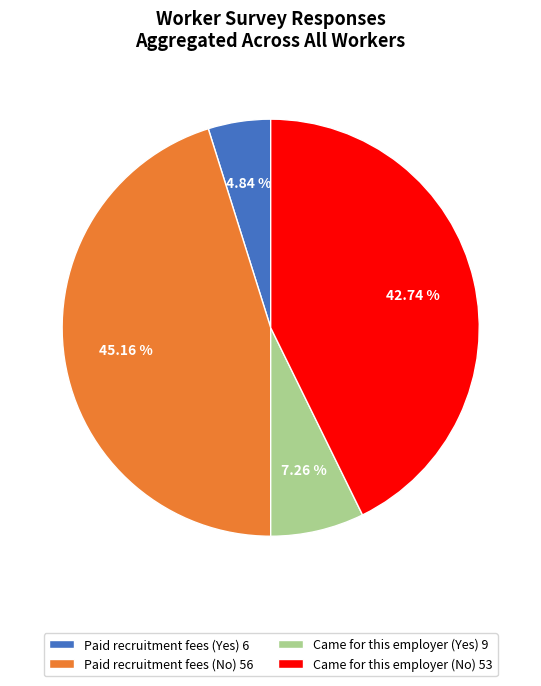

Is there any slice that represents more than half of the pie?

No